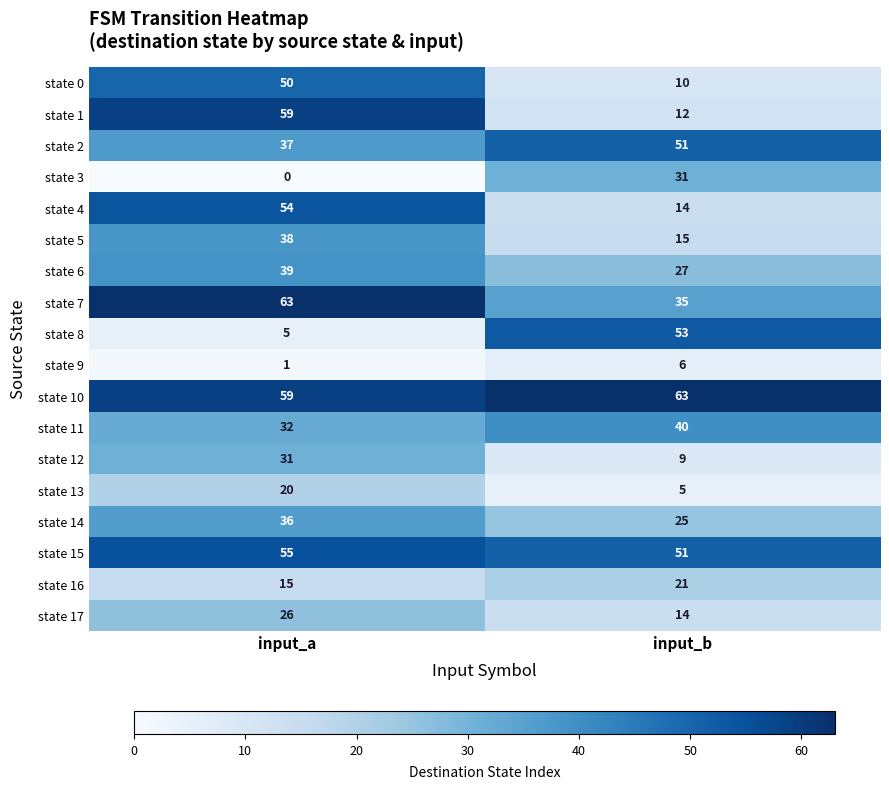

How many data points does each series have?

2